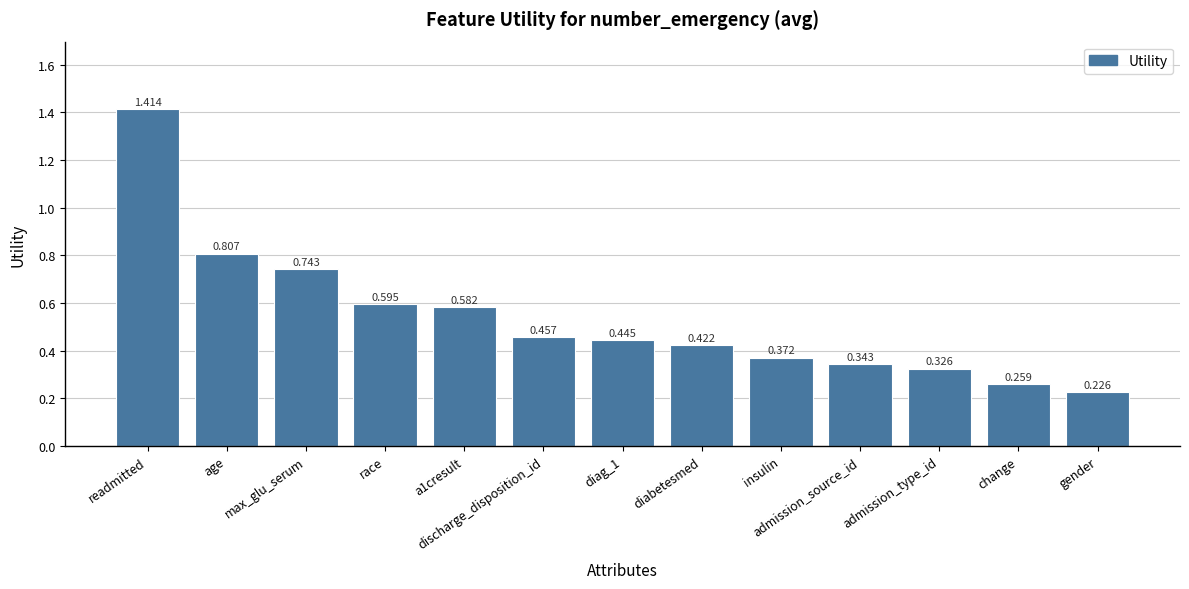

What is the label of the 3rd bar from the right?

admission_type_id